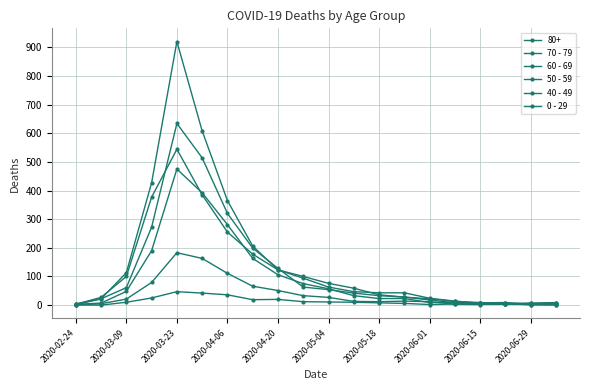

How many data points does each series have?

20